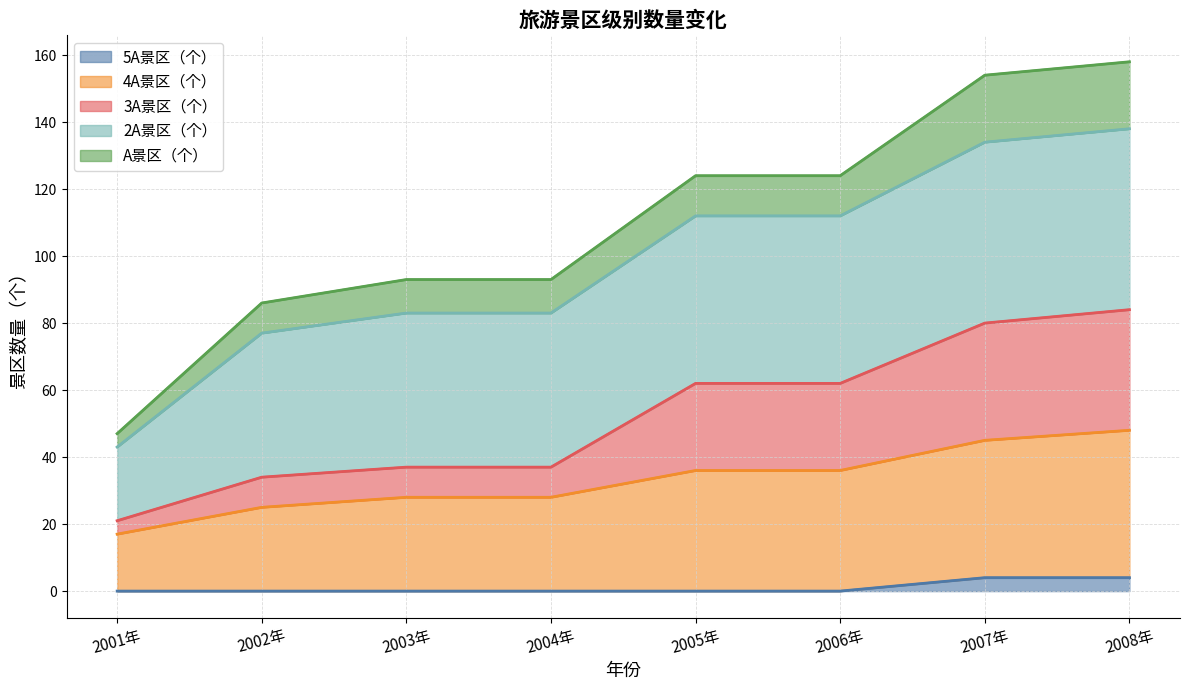

What is the total value across all series at 2005年?

124